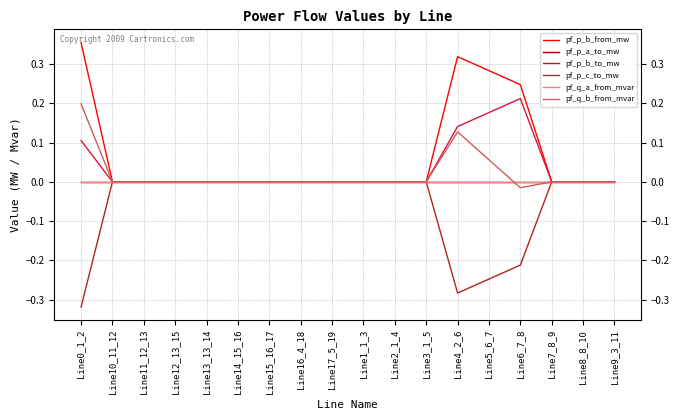

Where does the pf_p_a_to_mw series first go above 0?

Line13_13_14